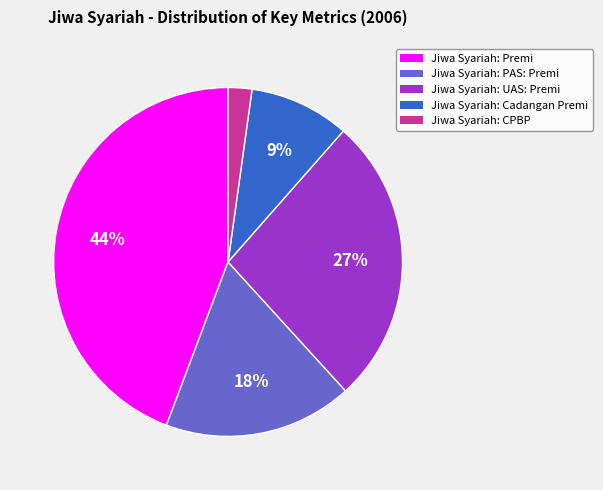

How many slices are in this pie chart?

5